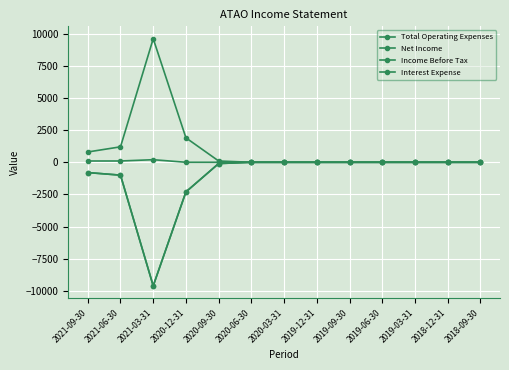

True or false: Net Income and Income Before Tax intersect in this chart.

False